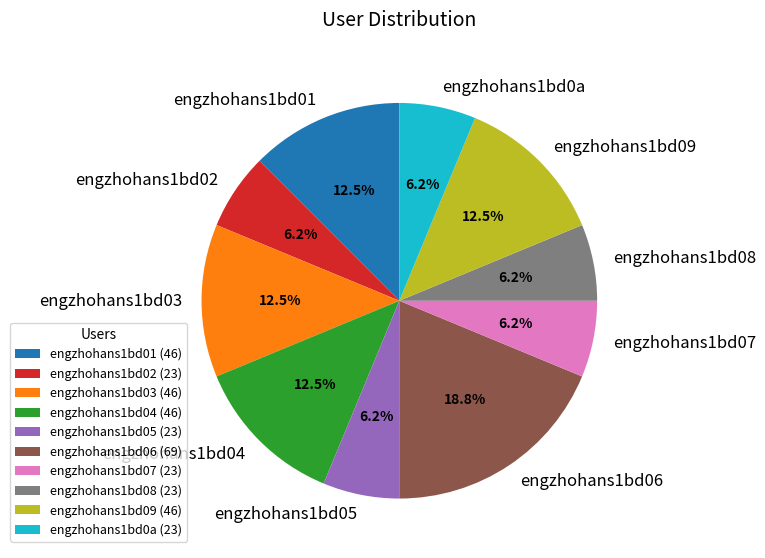

Do engzhohans1bd03 and engzhohans1bd01 together represent more than half of the pie?

No